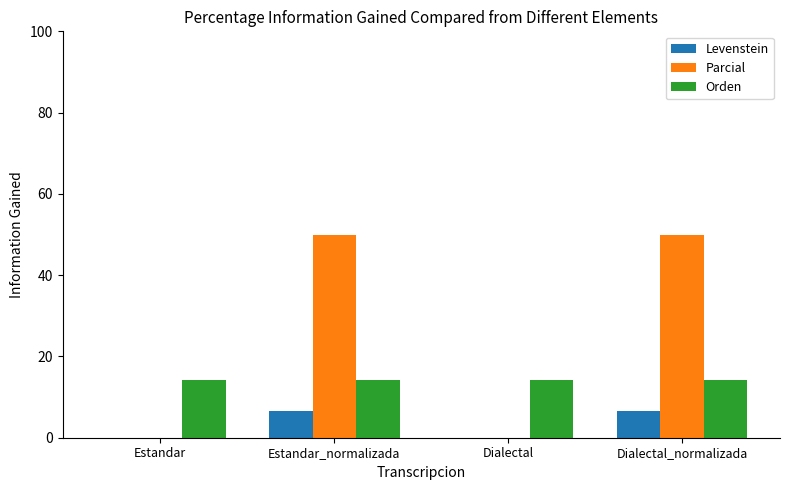

Are the bars grouped side by side (vs. stacked)?

Yes